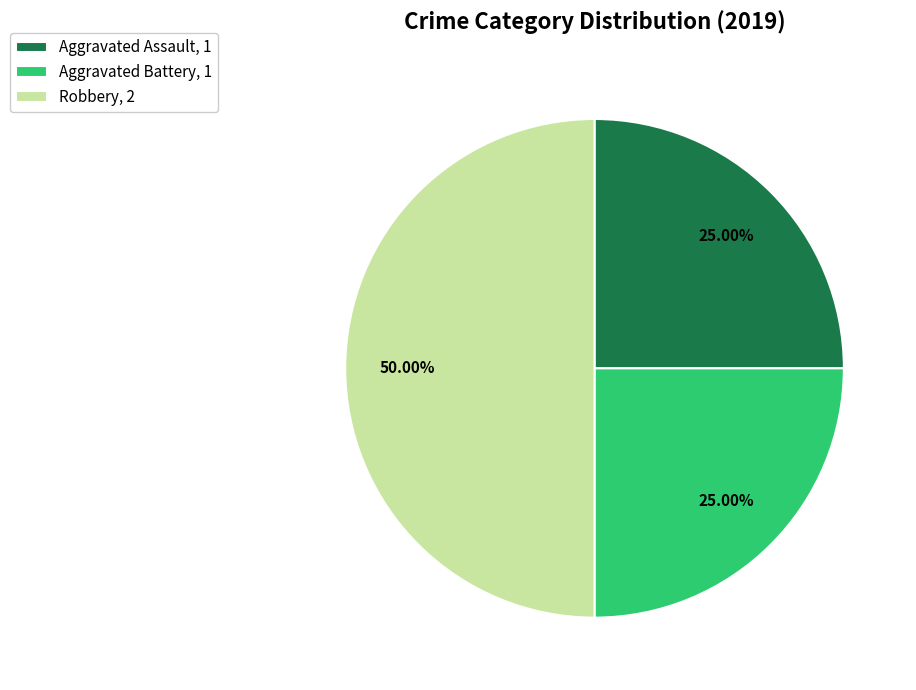

Which has a higher value, Aggravated Battery or Robbery?

Robbery